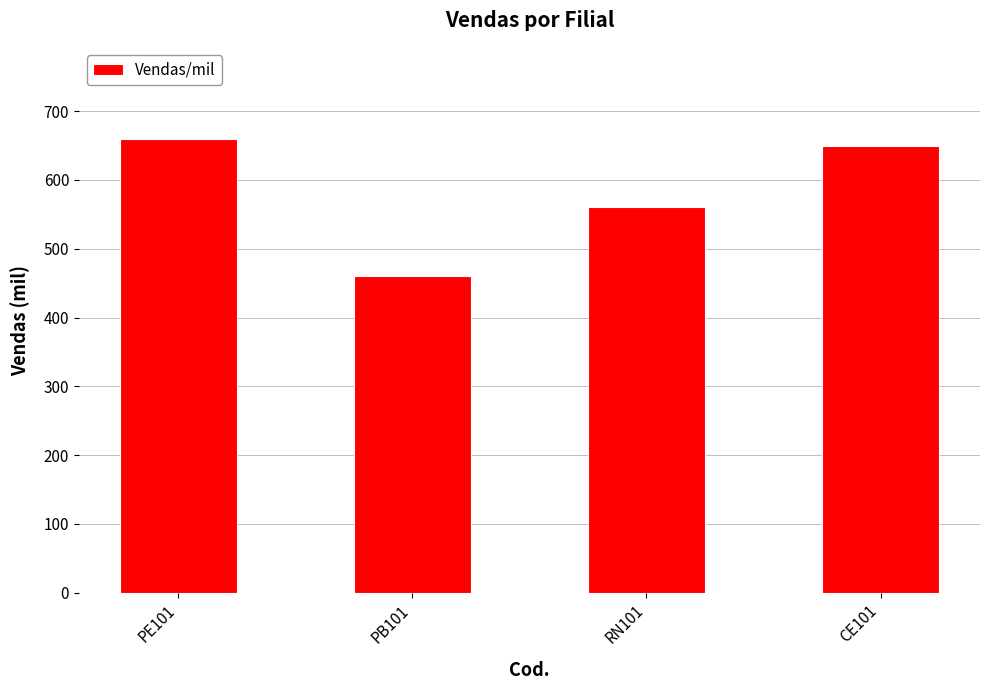

Which label corresponds to the largest value in the chart?

PE101